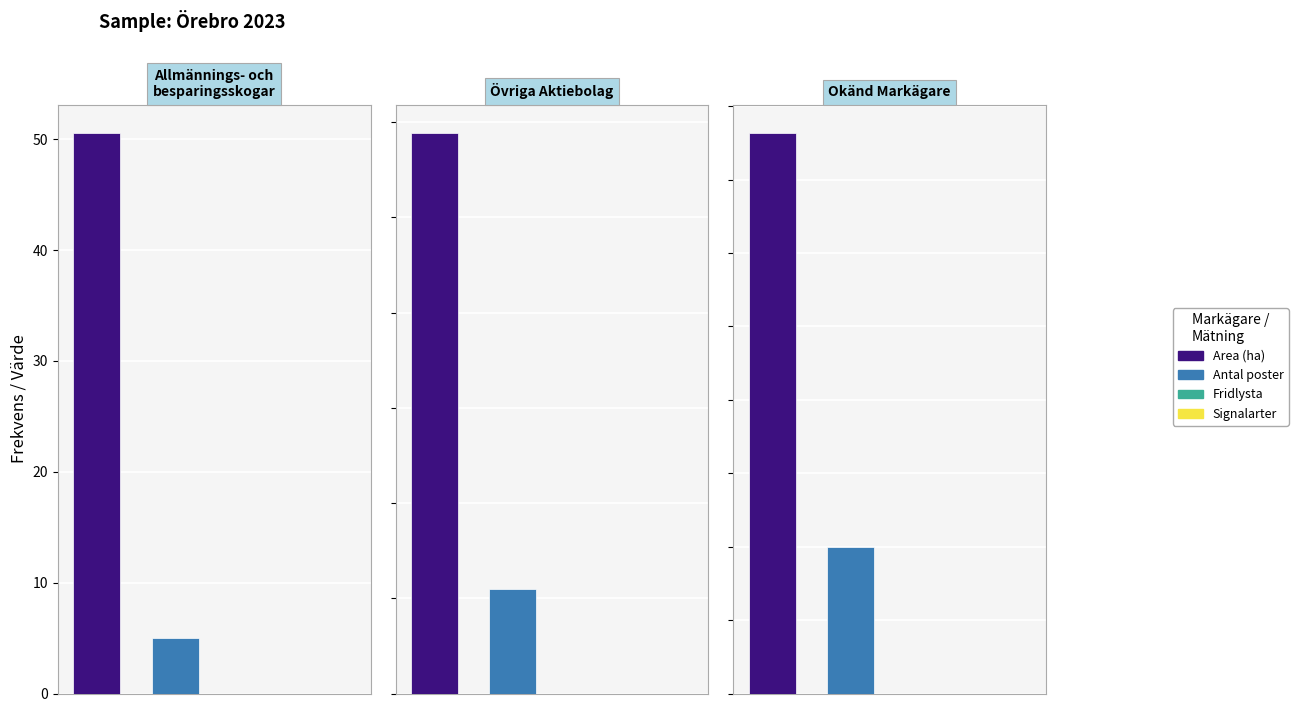

Between 6 and 12, which series saw the biggest shift?

Area (ha)